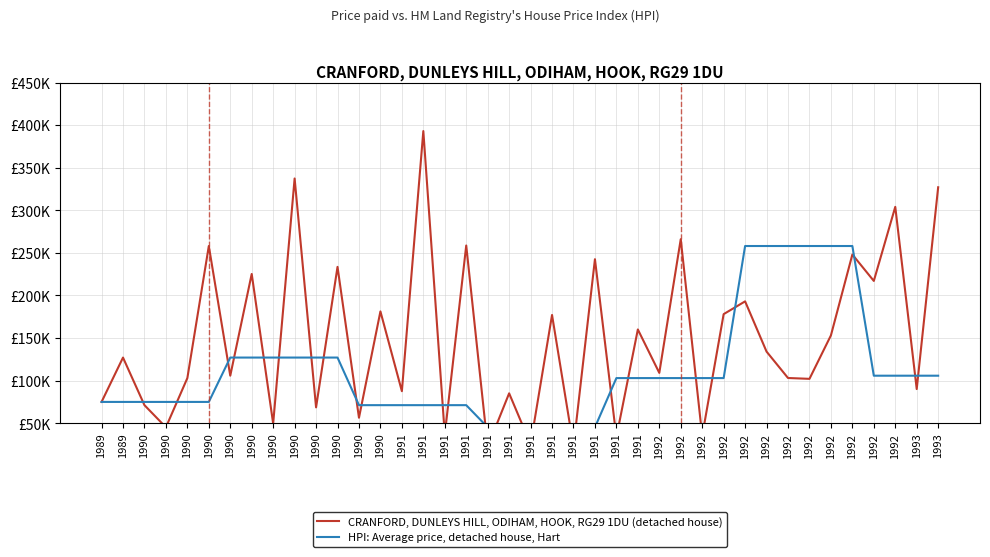

At which label does HPI: Average price, detached house, Hart reach its minimum?

1991